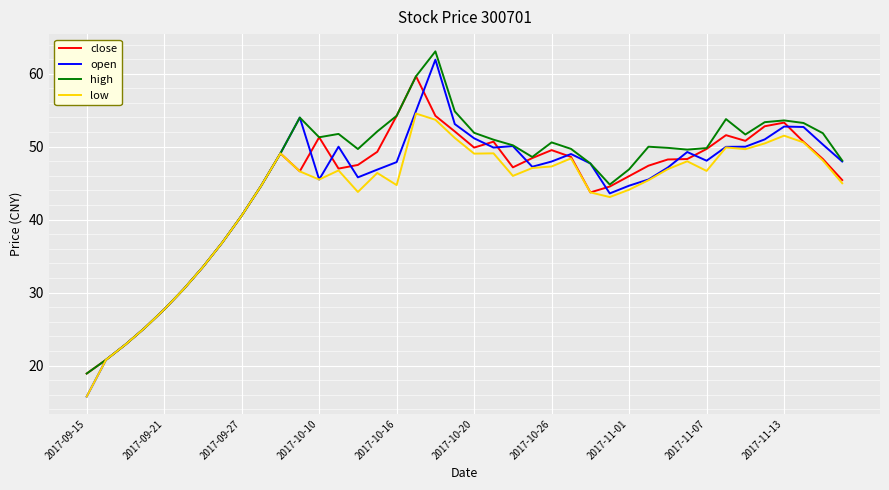

What is the difference between the second highest and minimum values in the high series?

40.7